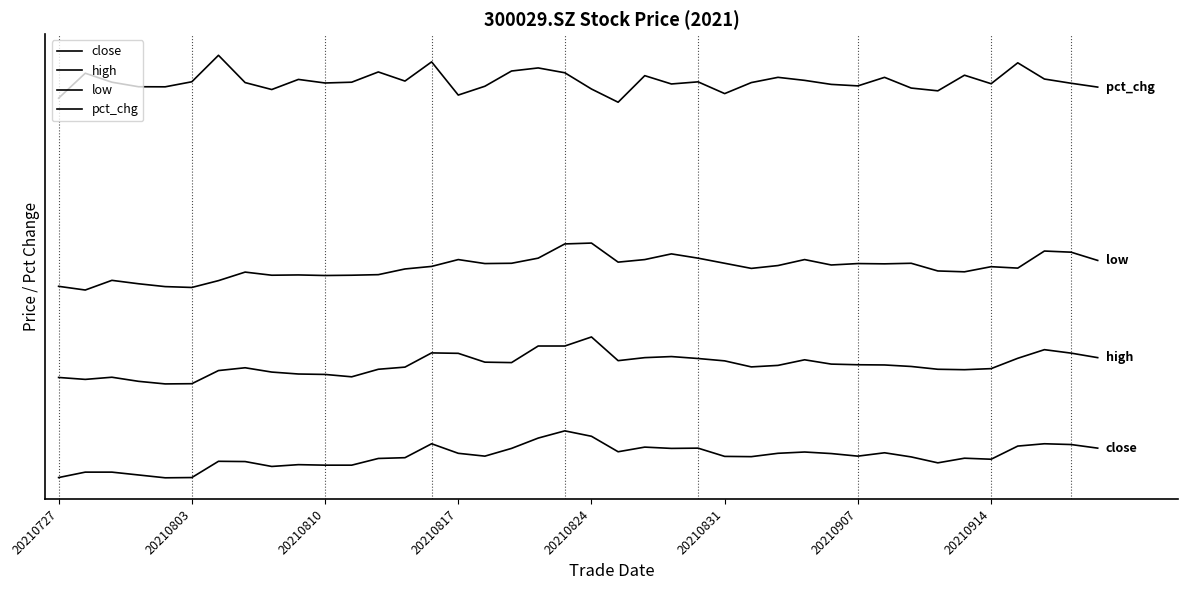

True or false: high and low cross at least once.

False